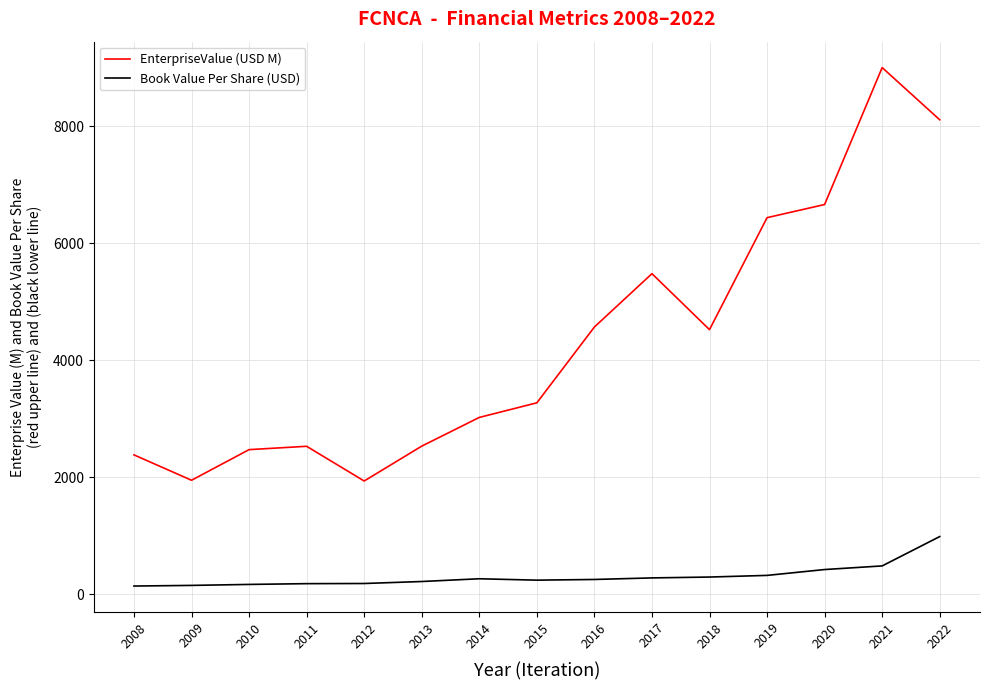

Which series has the widest spread of values?

EnterpriseValue (USD M)